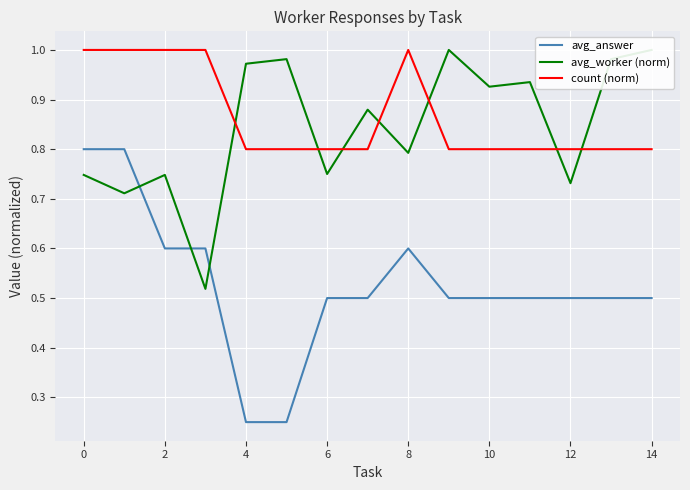

True or false: count (norm) has a value of 1.3 at 14.

False